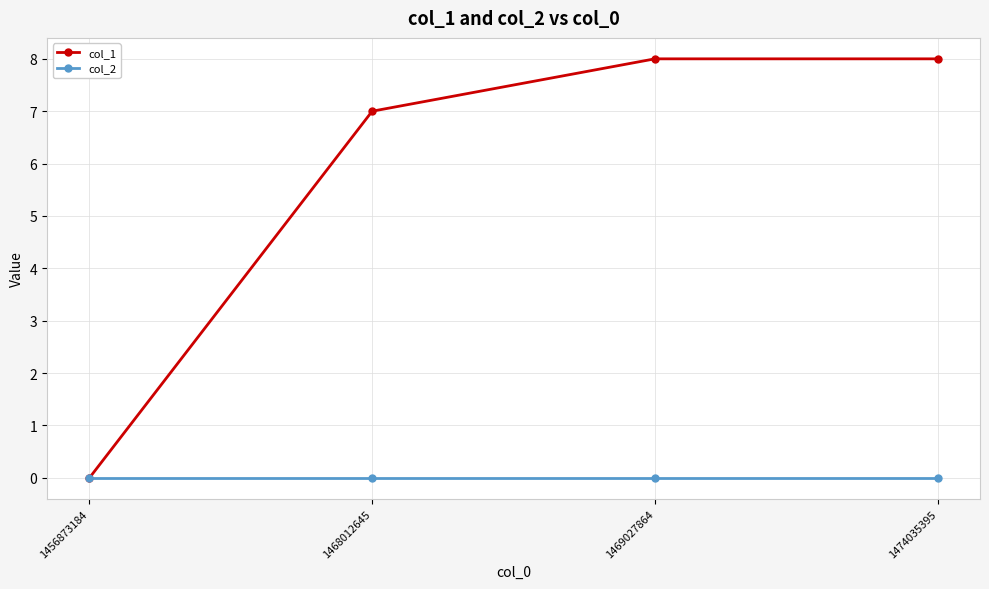

What is the spread (max minus min) of values at 1469027864?

8